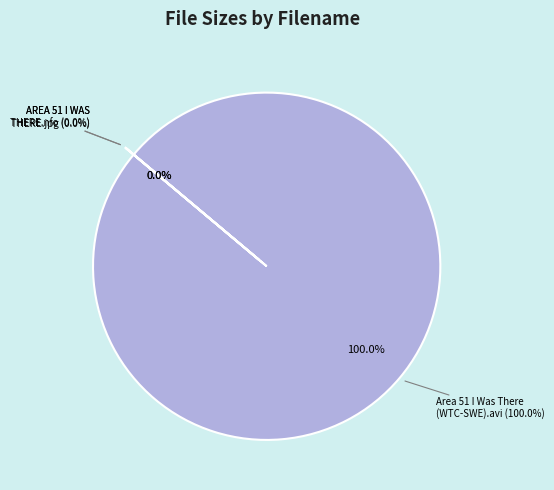

Which slice is the smallest?

AREA 51 I WAS THERE.nfo